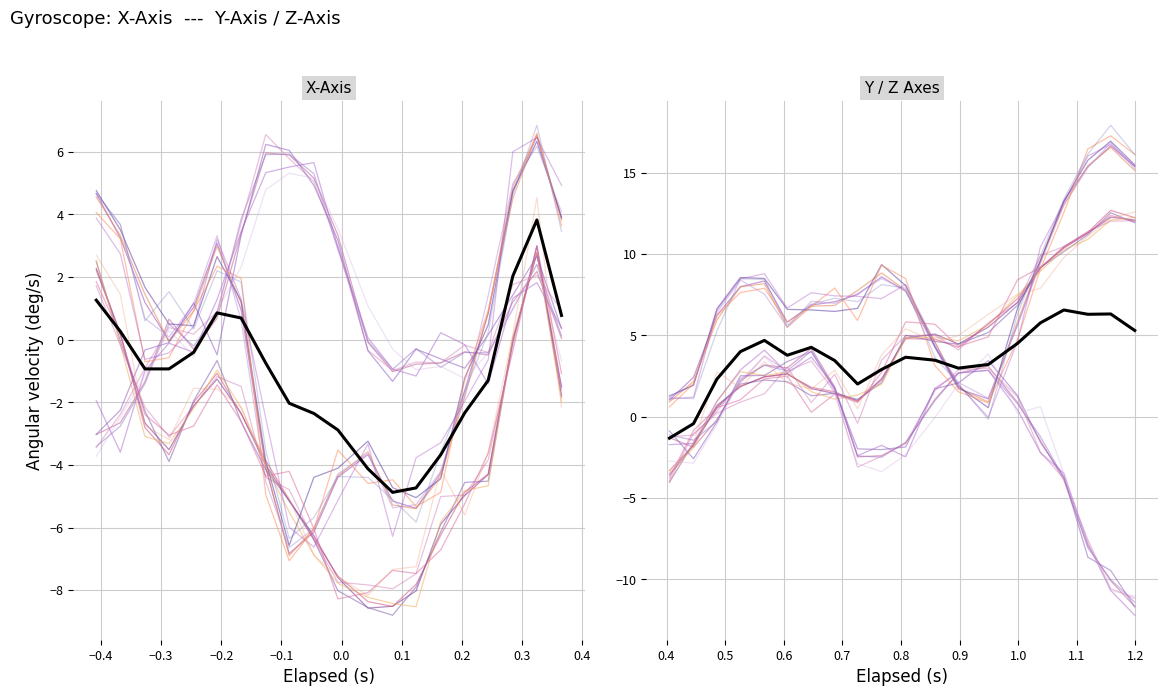

How many data points in Y-Axis are less than 3?

18